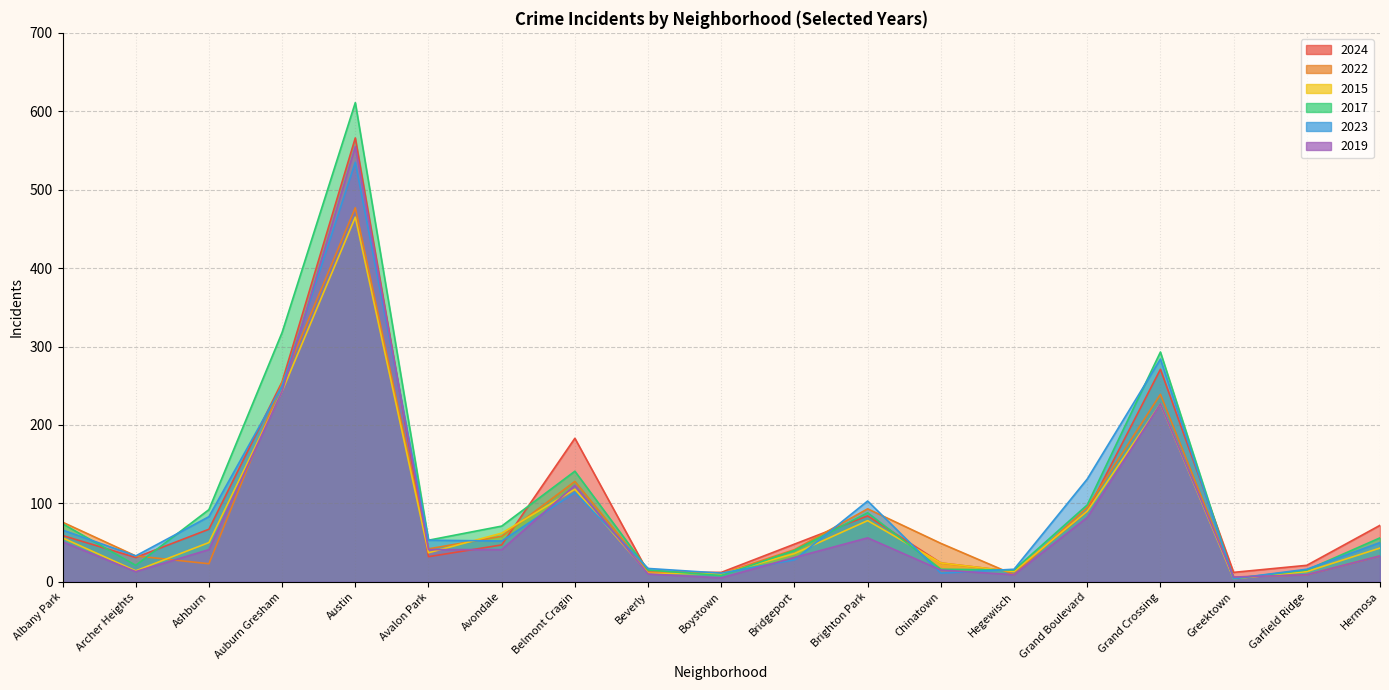

Which series changed the most between Boystown and Garfield Ridge?

2024